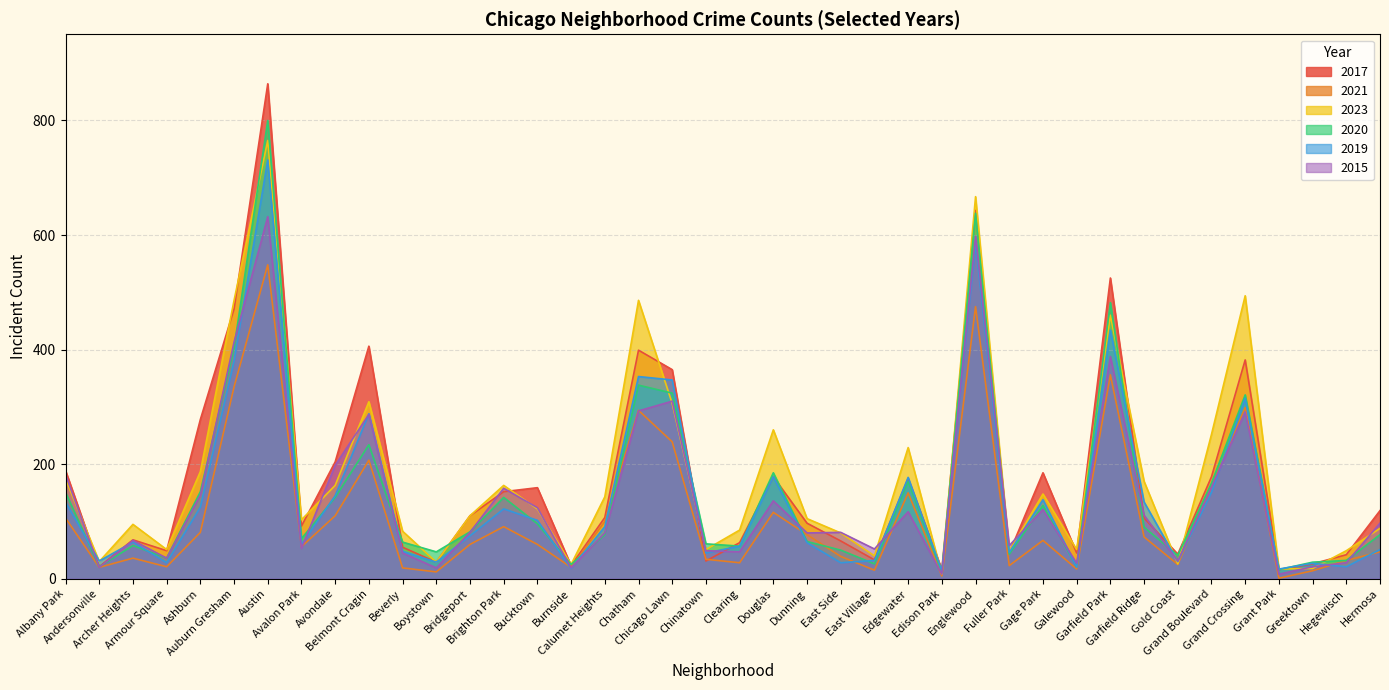

Which series ends up on top after the final intersection of 2021 and 2019?

2019